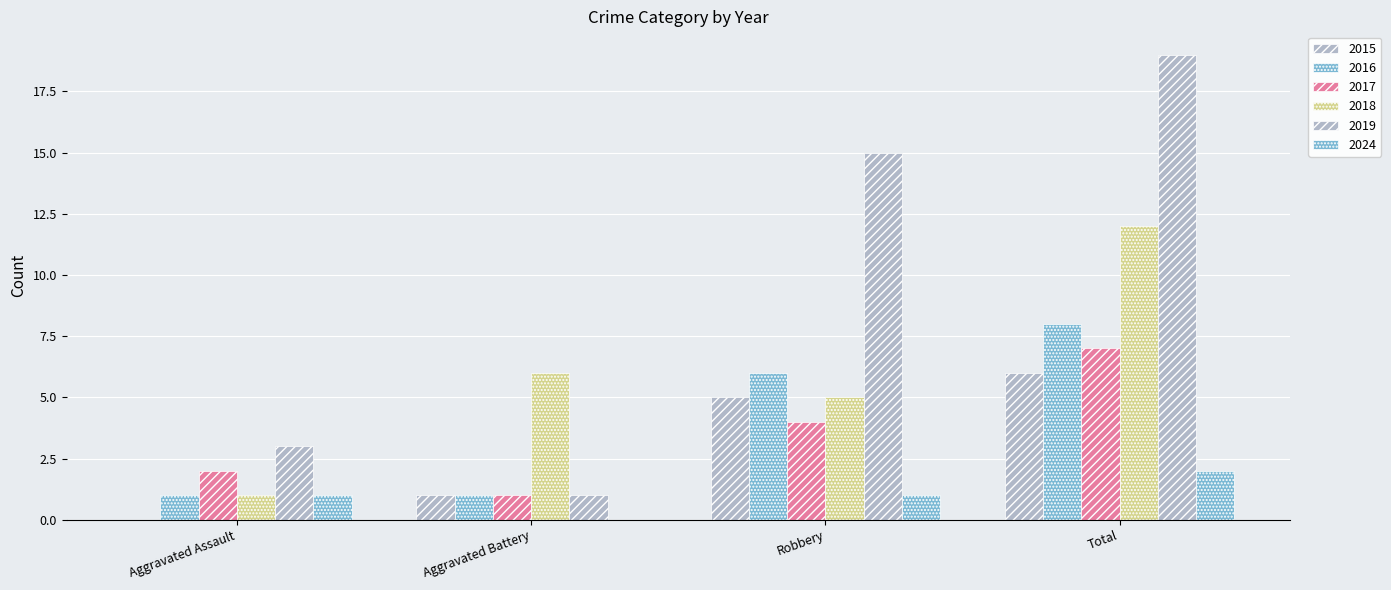

How many data points does each series have?

4